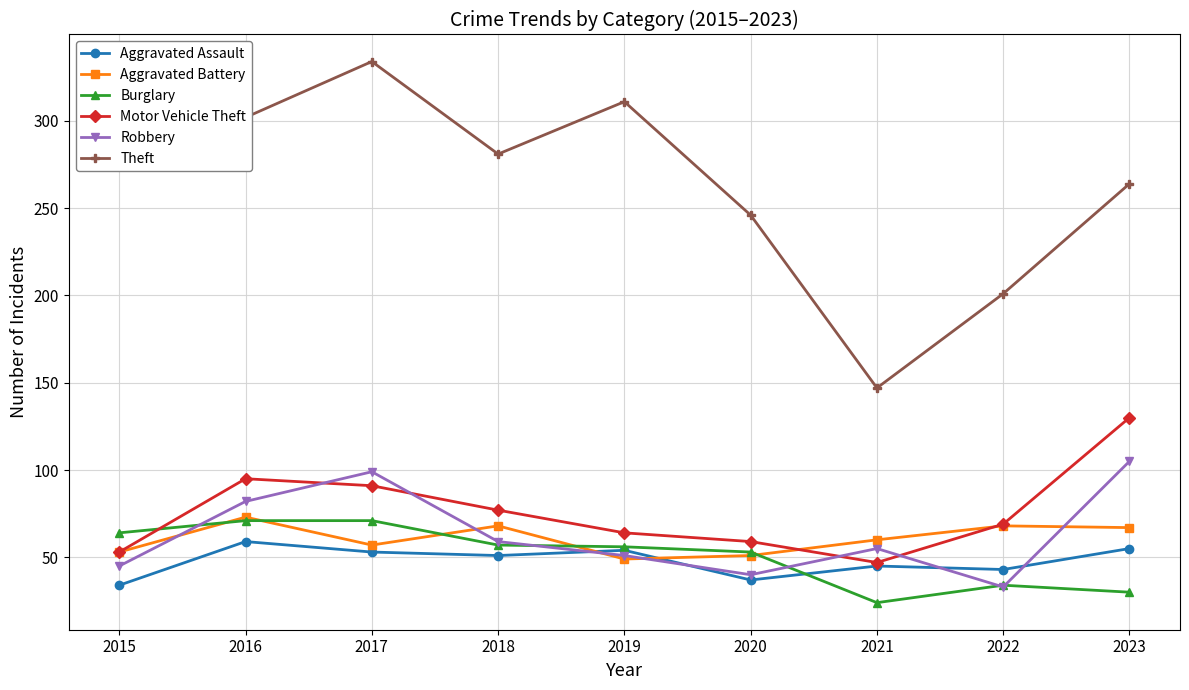

What is the sum of all Aggravated Assault values?

431